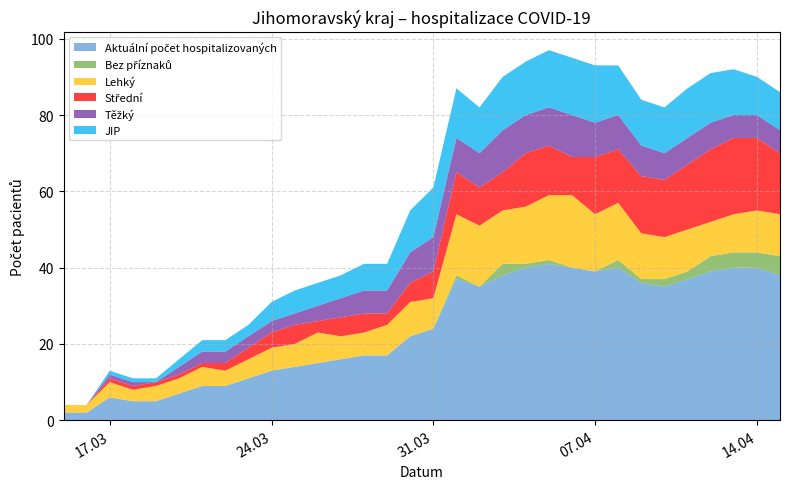

Reading right to left, what are all the values shown in this chart?

Aktuální počet hospitalizovaných: 15.04.2020=38	14.04.2020=40	13.04.2020=40	12.04.2020=39	11.04.2020=37	10.04.2020=35	09.04.2020=36	08.04.2020=40	07.04.2020=39	06.04.2020=40	05.04.2020=41	04.04.2020=40	03.04.2020=38	02.04.2020=35	01.04.2020=37	31.03.2020=24	30.03.2020=22	29.03.2020=17	28.03.2020=17	27.03.2020=16	26.03.2020=15	25.03.2020=14	24.03.2020=13	23.03.2020=11	22.03.2020=9	21.03.2020=9	20.03.2020=7	19.03.2020=5	18.03.2020=5	17.03.2020=6	16.03.2020=2	15.03.2020=2
Bez příznaků: 15.04.2020=5	14.04.2020=4	13.04.2020=4	12.04.2020=4	11.04.2020=2	10.04.2020=2	09.04.2020=1	08.04.2020=2	07.04.2020=0	06.04.2020=0	05.04.2020=1	04.04.2020=1	03.04.2020=3	02.04.2020=0	01.04.2020=1	31.03.2020=0	30.03.2020=0	29.03.2020=0	28.03.2020=0	27.03.2020=0	26.03.2020=0	25.03.2020=0	24.03.2020=0	23.03.2020=0	22.03.2020=0	21.03.2020=0	20.03.2020=0	19.03.2020=0	18.03.2020=0	17.03.2020=0	16.03.2020=0	15.03.2020=0
Lehký: 15.04.2020=11	14.04.2020=11	13.04.2020=10	12.04.2020=9	11.04.2020=11	10.04.2020=11	09.04.2020=12	08.04.2020=15	07.04.2020=15	06.04.2020=19	05.04.2020=17	04.04.2020=15	03.04.2020=14	02.04.2020=16	01.04.2020=16	31.03.2020=8	30.03.2020=9	29.03.2020=8	28.03.2020=6	27.03.2020=6	26.03.2020=8	25.03.2020=6	24.03.2020=6	23.03.2020=5	22.03.2020=4	21.03.2020=5	20.03.2020=4	19.03.2020=4	18.03.2020=3	17.03.2020=4	16.03.2020=2	15.03.2020=2
Střední: 15.04.2020=16	14.04.2020=19	13.04.2020=20	12.04.2020=19	11.04.2020=17	10.04.2020=15	09.04.2020=15	08.04.2020=14	07.04.2020=15	06.04.2020=10	05.04.2020=13	04.04.2020=14	03.04.2020=10	02.04.2020=10	01.04.2020=11	31.03.2020=7	30.03.2020=5	29.03.2020=3	28.03.2020=5	27.03.2020=5	26.03.2020=3	25.03.2020=5	24.03.2020=4	23.03.2020=3	22.03.2020=2	21.03.2020=1	20.03.2020=1	19.03.2020=1	18.03.2020=1	17.03.2020=1	16.03.2020=0	15.03.2020=0
Těžký: 15.04.2020=6	14.04.2020=6	13.04.2020=6	12.04.2020=7	11.04.2020=7	10.04.2020=7	09.04.2020=8	08.04.2020=9	07.04.2020=9	06.04.2020=11	05.04.2020=10	04.04.2020=10	03.04.2020=11	02.04.2020=9	01.04.2020=9	31.03.2020=9	30.03.2020=8	29.03.2020=6	28.03.2020=6	27.03.2020=5	26.03.2020=4	25.03.2020=3	24.03.2020=3	23.03.2020=3	22.03.2020=3	21.03.2020=3	20.03.2020=2	19.03.2020=0	18.03.2020=1	17.03.2020=1	16.03.2020=0	15.03.2020=0
JIP: 15.04.2020=10	14.04.2020=10	13.04.2020=12	12.04.2020=13	11.04.2020=13	10.04.2020=12	09.04.2020=12	08.04.2020=13	07.04.2020=15	06.04.2020=15	05.04.2020=15	04.04.2020=14	03.04.2020=14	02.04.2020=12	01.04.2020=13	31.03.2020=13	30.03.2020=11	29.03.2020=7	28.03.2020=7	27.03.2020=6	26.03.2020=6	25.03.2020=6	24.03.2020=5	23.03.2020=3	22.03.2020=3	21.03.2020=3	20.03.2020=2	19.03.2020=1	18.03.2020=1	17.03.2020=1	16.03.2020=0	15.03.2020=0